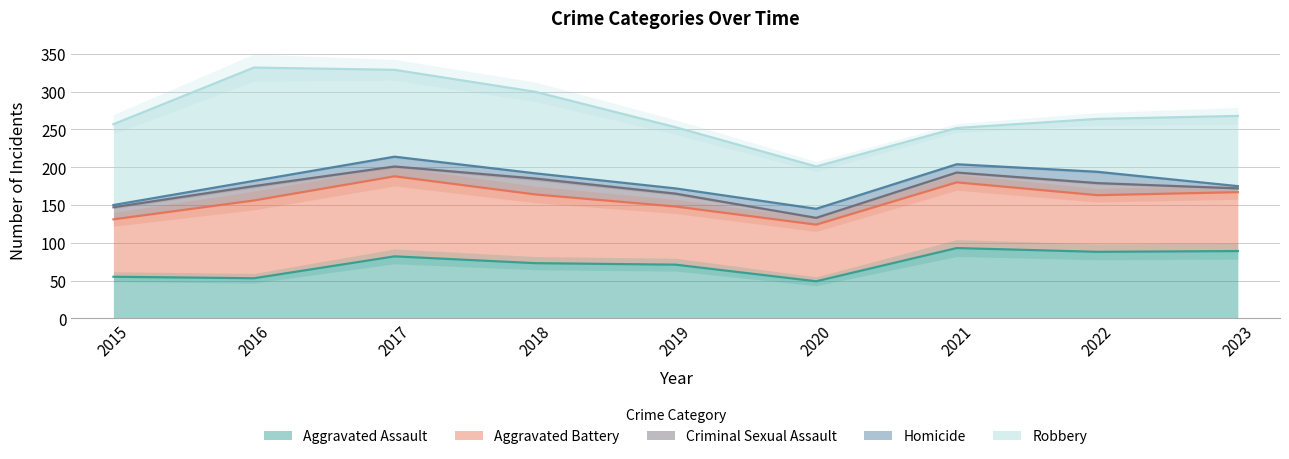

True or false: Aggravated Assault has a value of 89 at 2023.

True